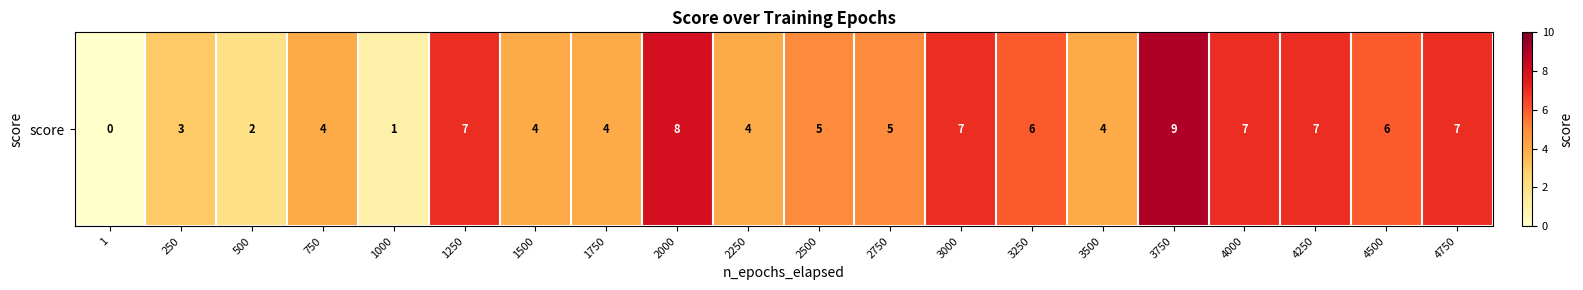

At which label is the value closest to 4?

750